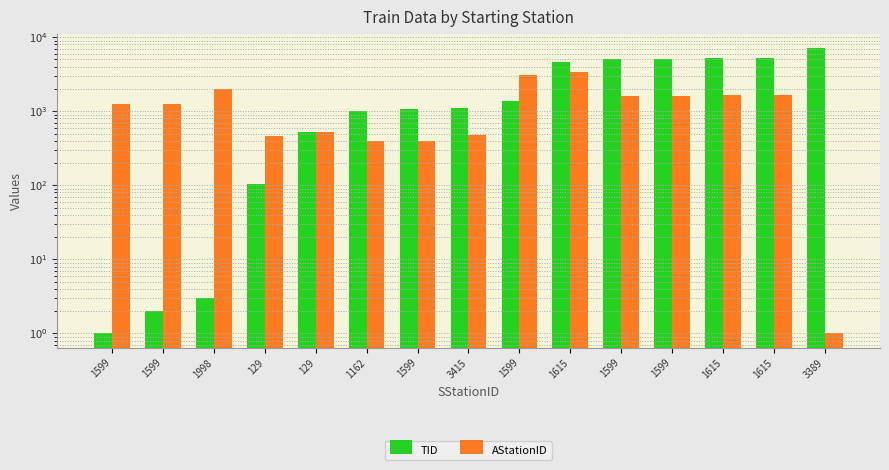

Between 1615 and 129, which is larger?

1615